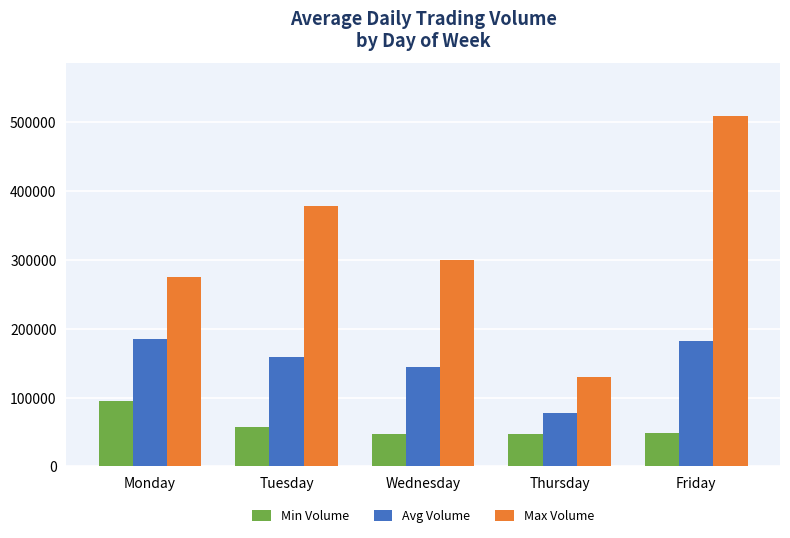

What is the sum of all Max Volume values?

1590628.0